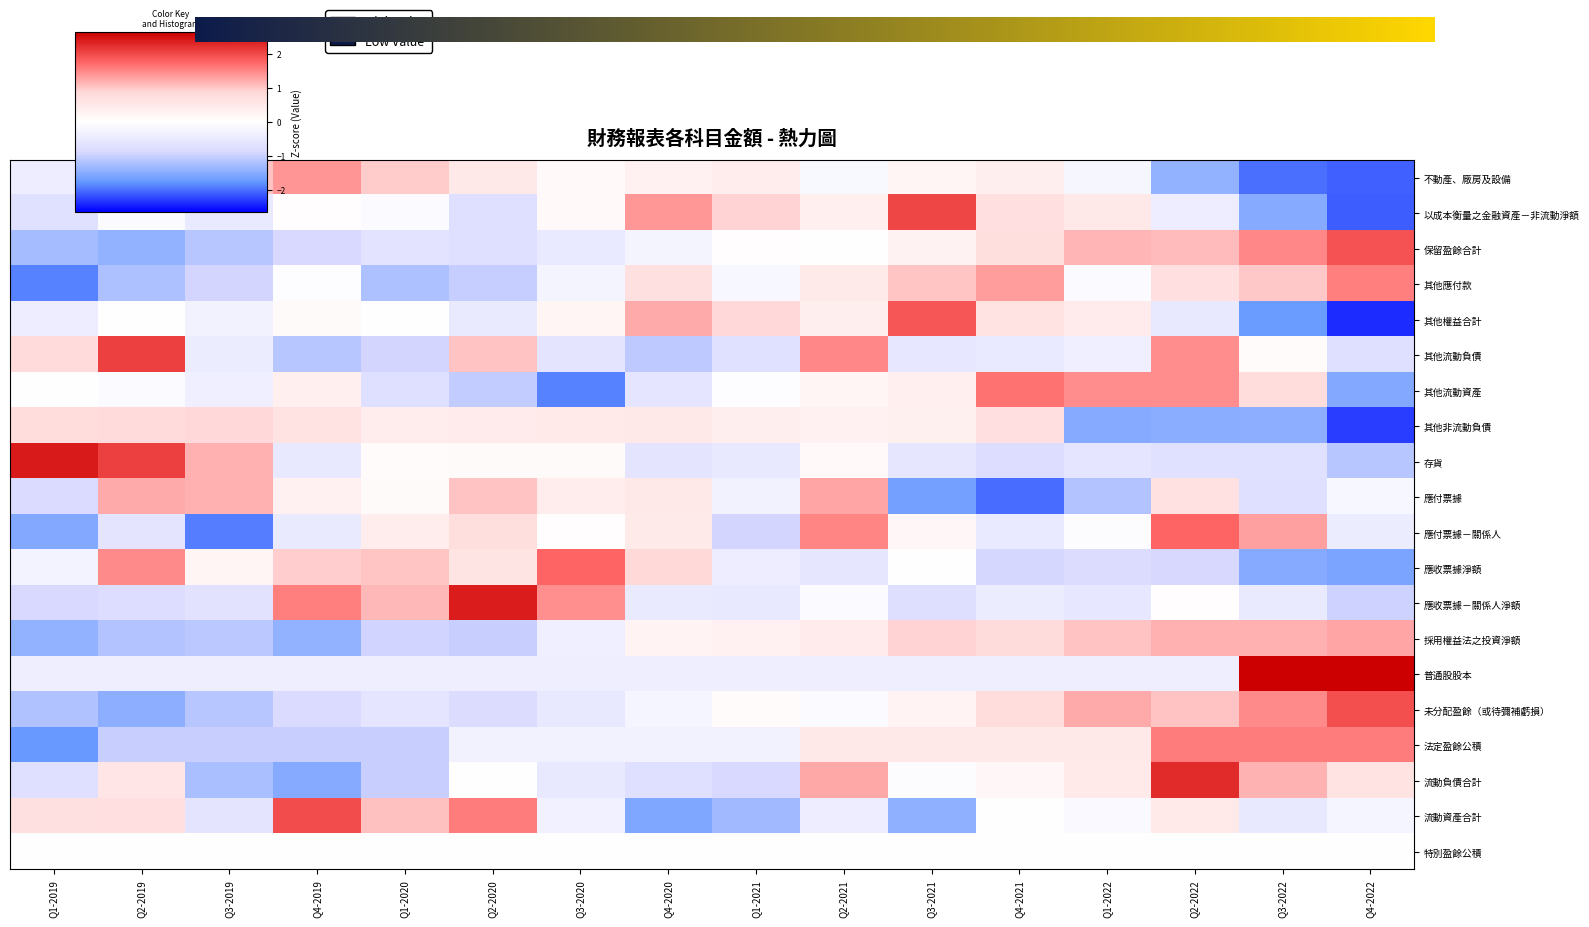

How many negative values does the 普通股股本 series have?

14